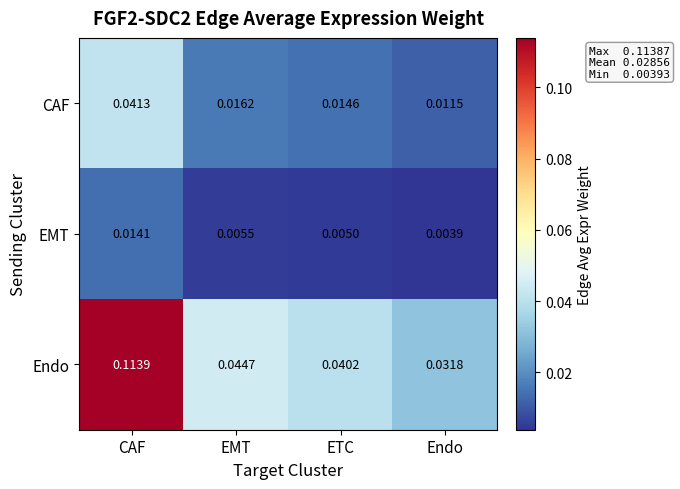

Which series has the largest total across all categories?

Endo